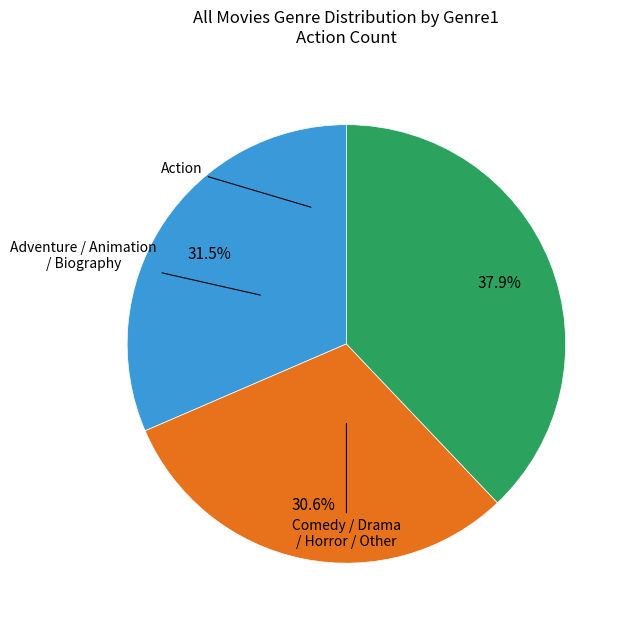

Is there a majority slice in this chart?

No